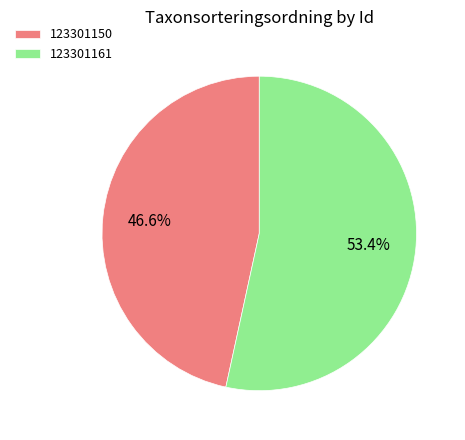

To the nearest percent, what is the difference between the 123301150 and 123301161 slice percentages?

7%